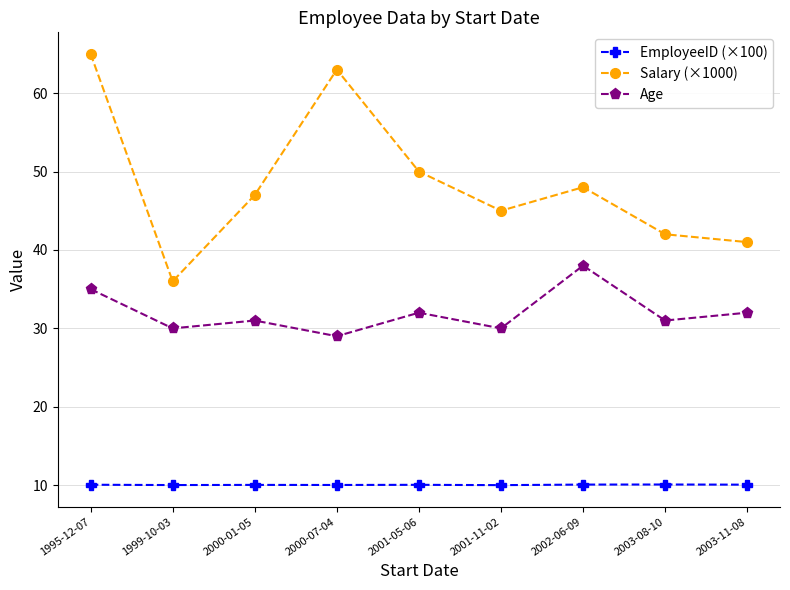

What is the average value of the Age series?

32.0